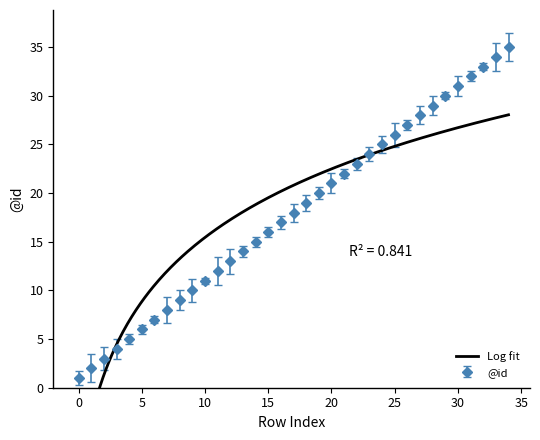

Reading right to left, list all the values displayed in this chart.

34=35	33=34	32=33	31=32	30=31	29=30	28=29	27=28	26=27	25=26	24=25	23=24	22=23	21=22	20=21	19=20	18=19	17=18	16=17	15=16	14=15	13=14	12=13	11=12	10=11	9=10	8=9	7=8	6=7	5=6	4=5	3=4	2=3	1=2	0=1